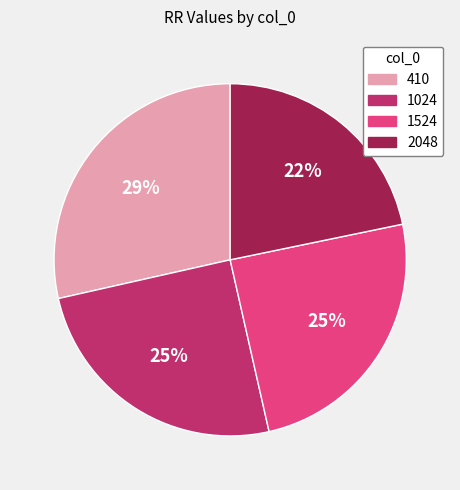

Do 2048 and 410 together represent more than half of the pie?

Yes